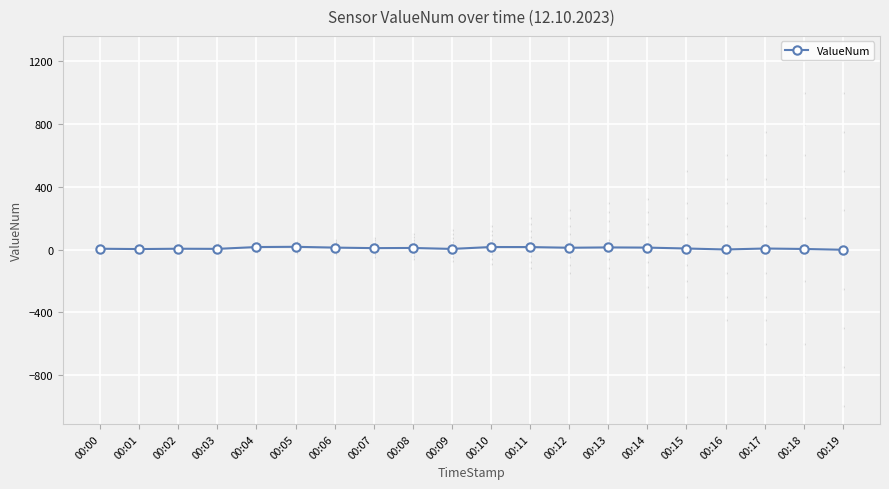

At which label does the data first exceed 9?

00:04